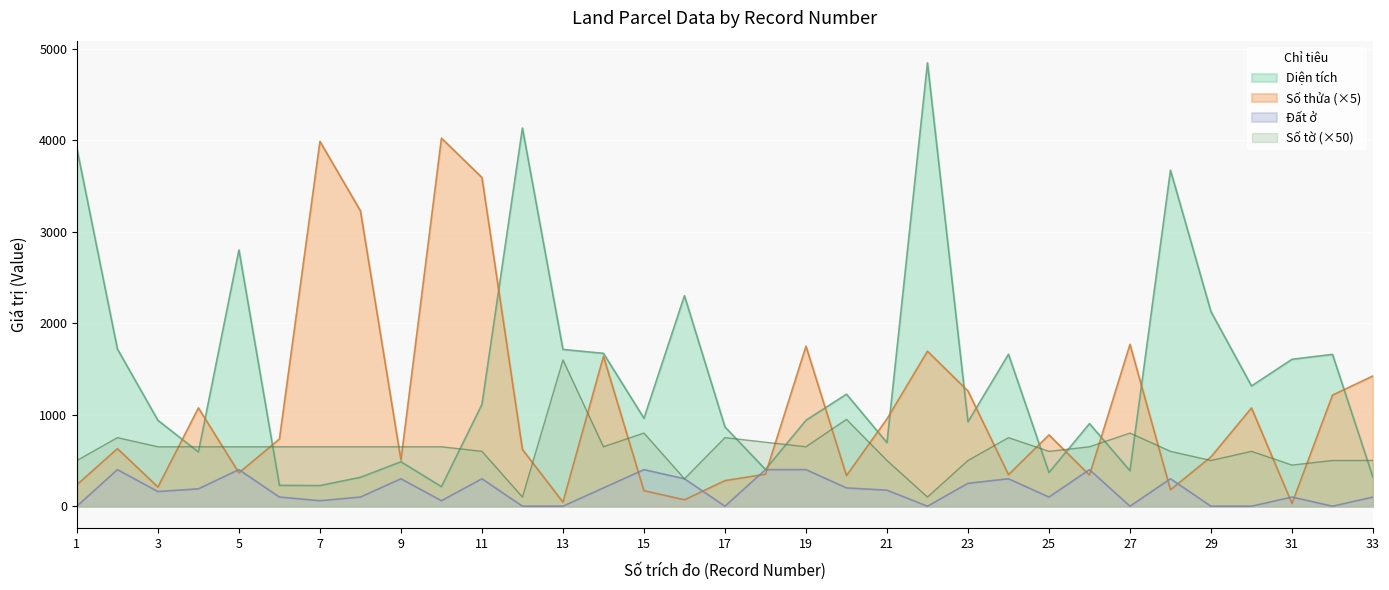

How many intersections are there between So thua and Dat o?

12